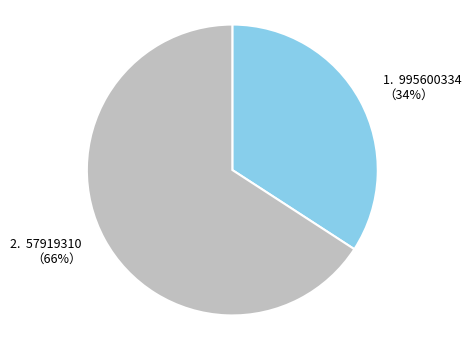

To the nearest percent, what is the average slice percentage?

50%